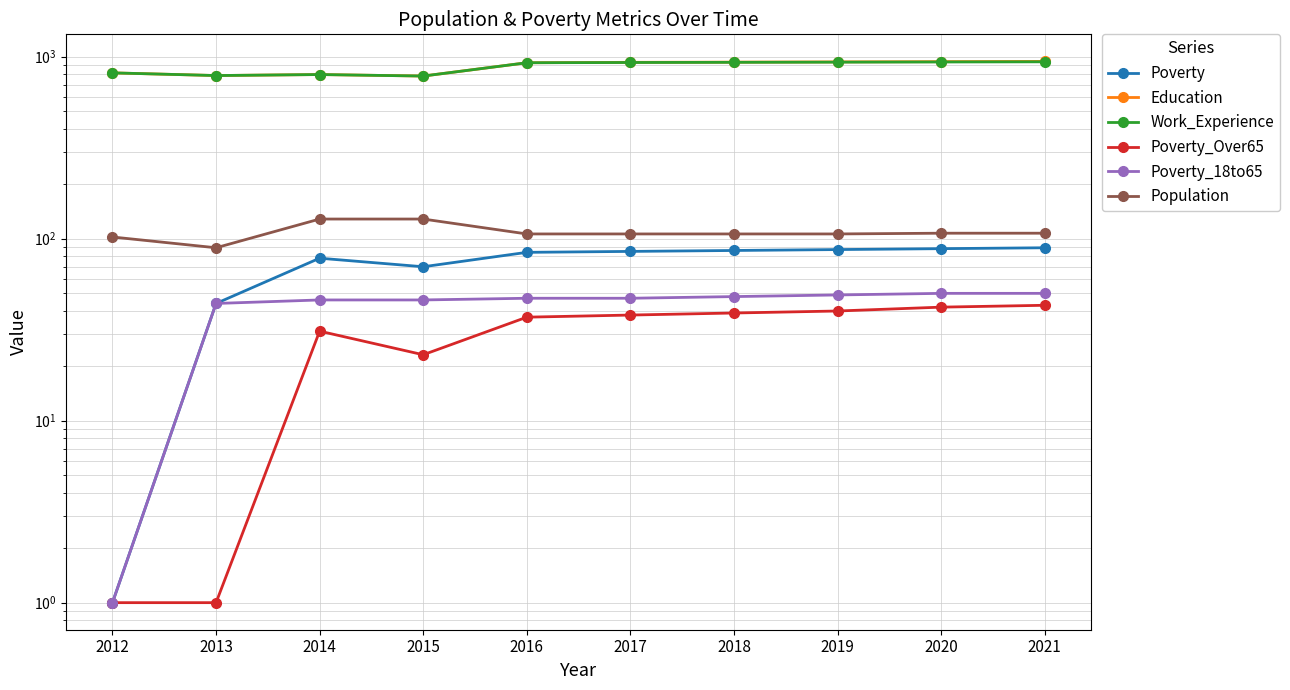

Is this an area chart (filled region under the line)?

No